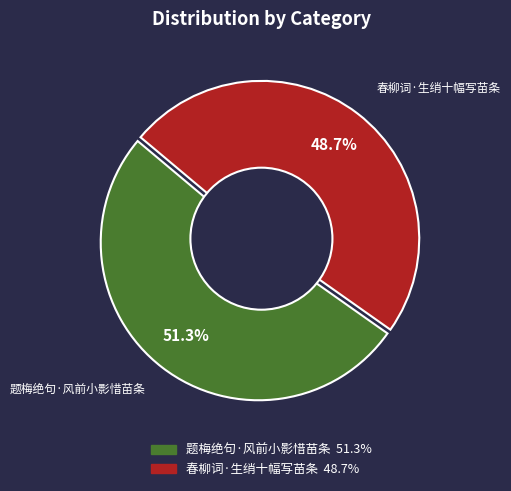

To the nearest percent, what percentage of the pie is 春柳词·生绡十幅写苗条?

49%